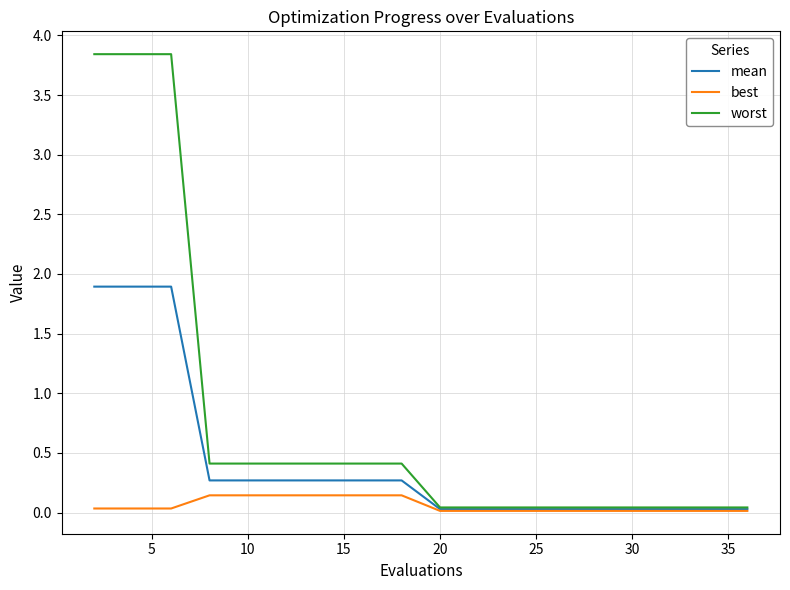

Which series has the largest range (max minus min)?

worst